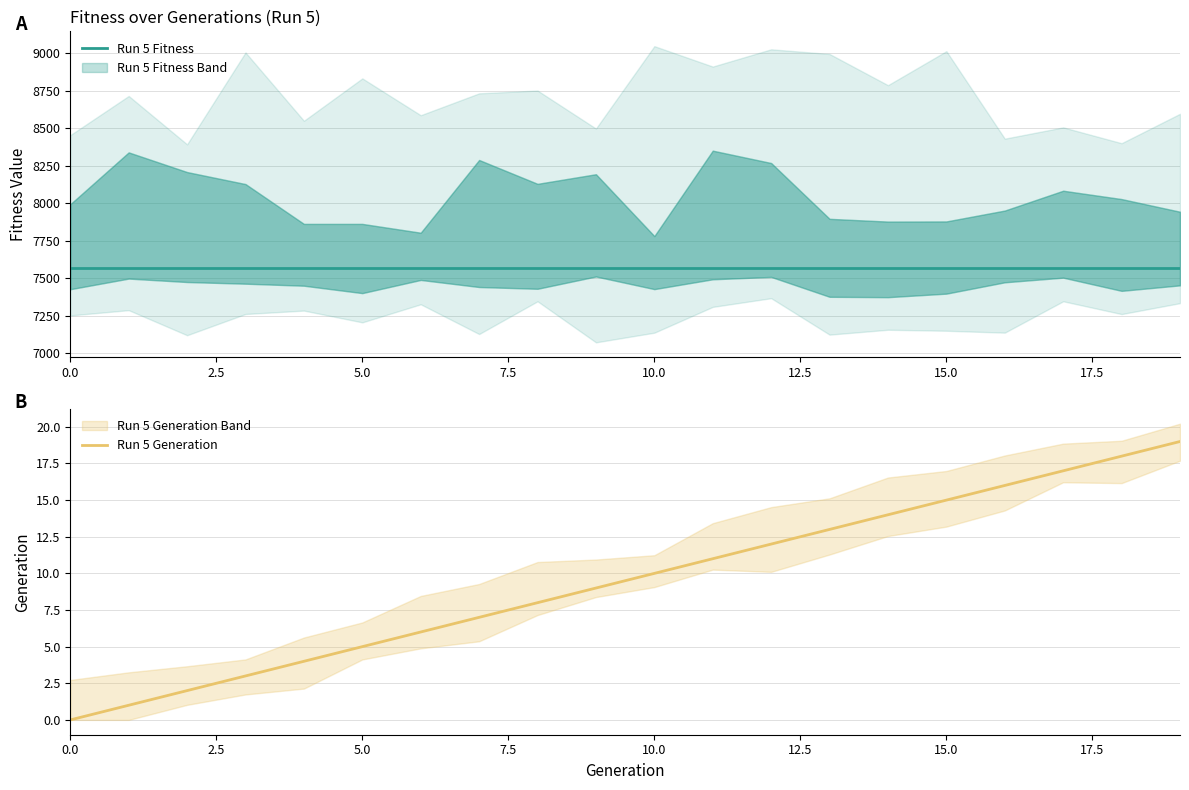

What is the sum of all Run 5 Fitness values?

151380